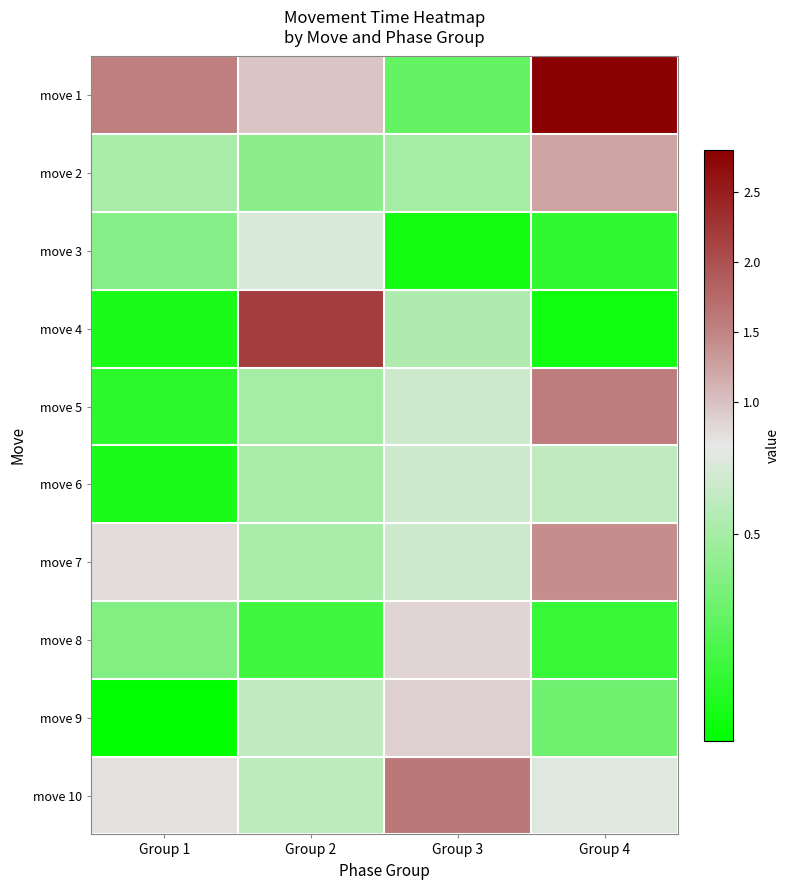

Reading left to right, extract all data points from this chart.

move 1: Group 1=1.5	Group 2=1.0	Group 3=0.3	Group 4=2.8
move 2: Group 1=0.5	Group 2=0.4	Group 3=0.5	Group 4=1.2
move 3: Group 1=0.4	Group 2=0.6	Group 3=0.1	Group 4=0.2
move 4: Group 1=0.1	Group 2=2.2	Group 3=0.5	Group 4=0.1
move 5: Group 1=0.2	Group 2=0.5	Group 3=0.6	Group 4=1.6
move 6: Group 1=0.1	Group 2=0.5	Group 3=0.6	Group 4=0.6
move 7: Group 1=0.8	Group 2=0.5	Group 3=0.6	Group 4=1.4
move 8: Group 1=0.4	Group 2=0.2	Group 3=0.8	Group 4=0.2
move 9: Group 1=0.1	Group 2=0.6	Group 3=0.9	Group 4=0.4
move 10: Group 1=0.8	Group 2=0.6	Group 3=1.6	Group 4=0.7